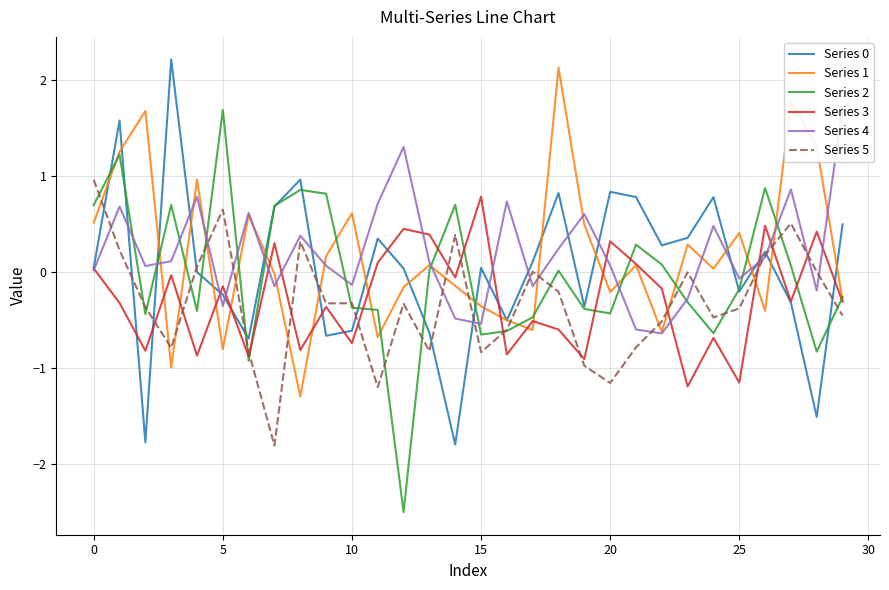

True or false: Series 0 has a value of 0.0 at 0.

True